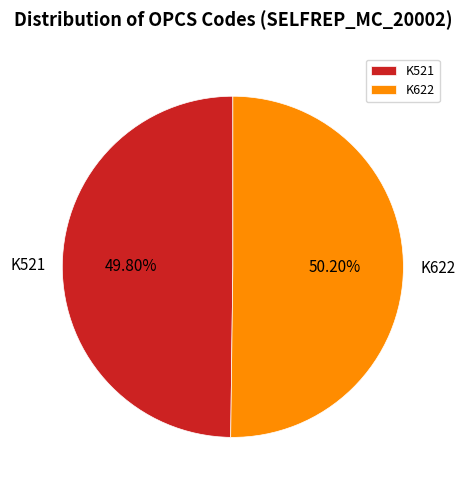

Does any single category account for the majority?

Yes